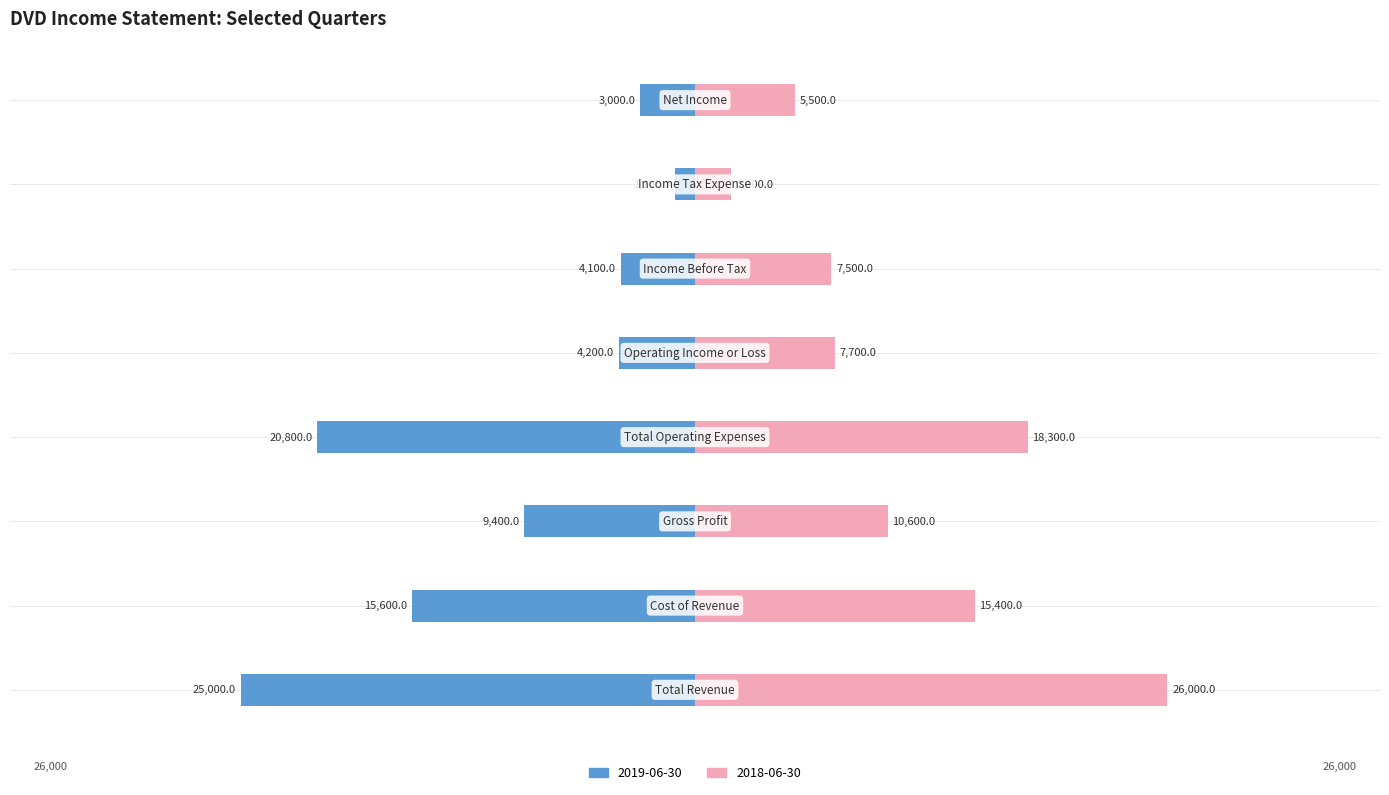

What is the sum of all 2018-06-30 values?

93000